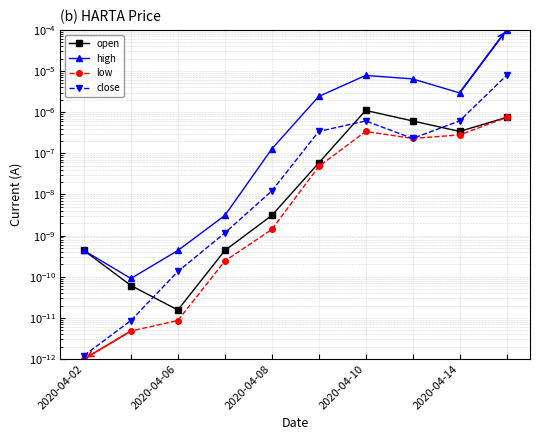

True or false: close and high cross at least once.

False